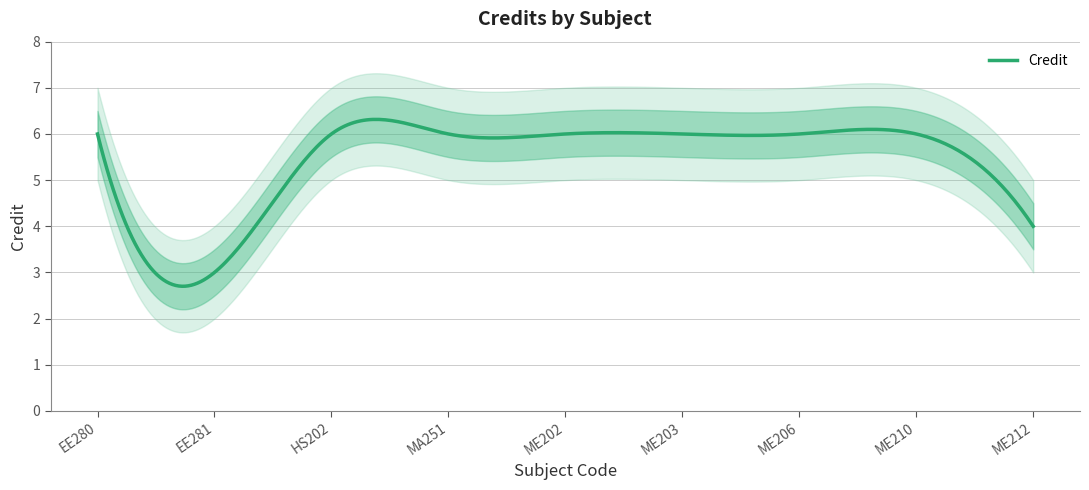

Reading left to right, extract all data points from this chart.

EE280=6	EE281=3	HS202=6	MA251=6	ME202=6	ME203=6	ME206=6	ME210=6	ME212=4